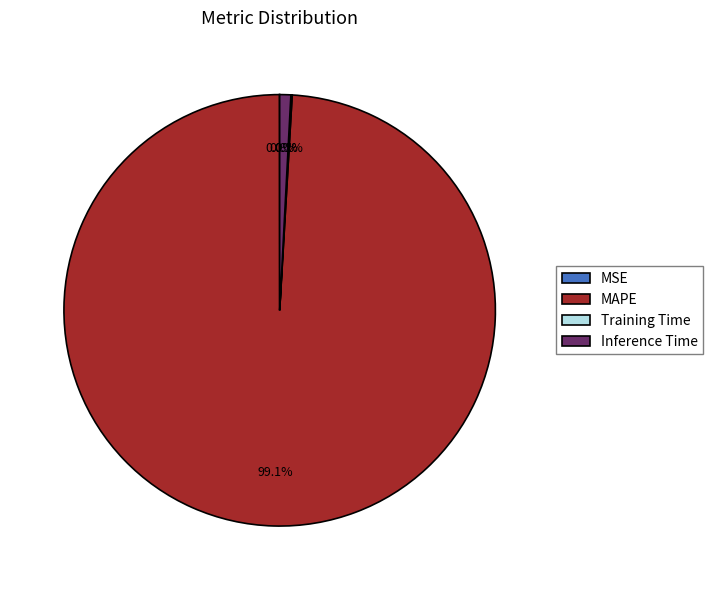

Which slice is the largest?

MAPE